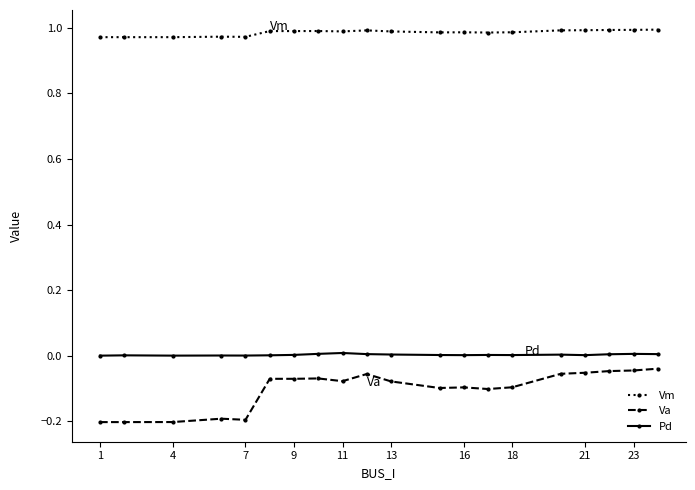

Which series has the largest total across all categories?

Vm